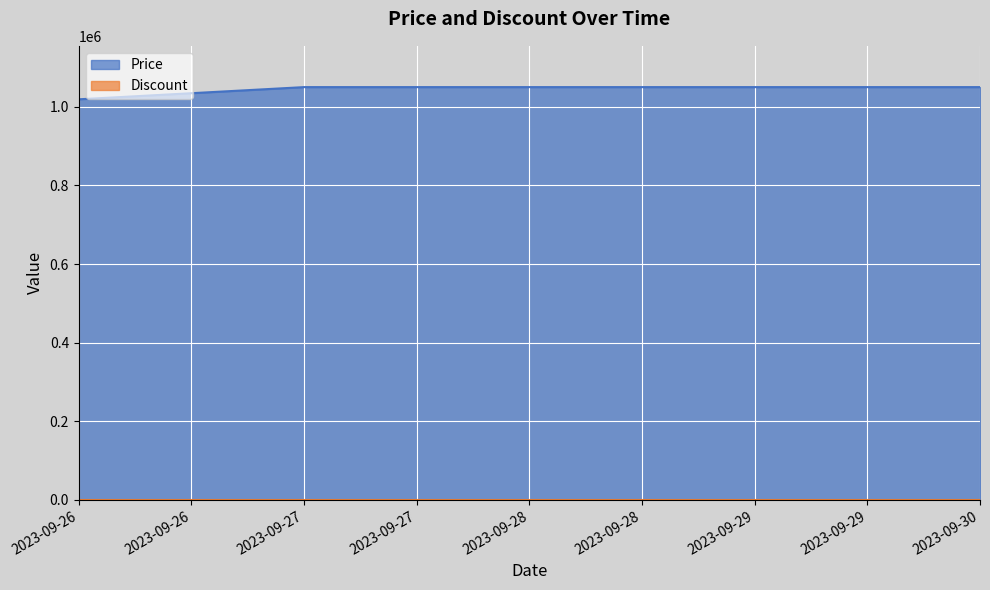

What is the change in value from 2023-09-26 to 2023-09-30?

+31000